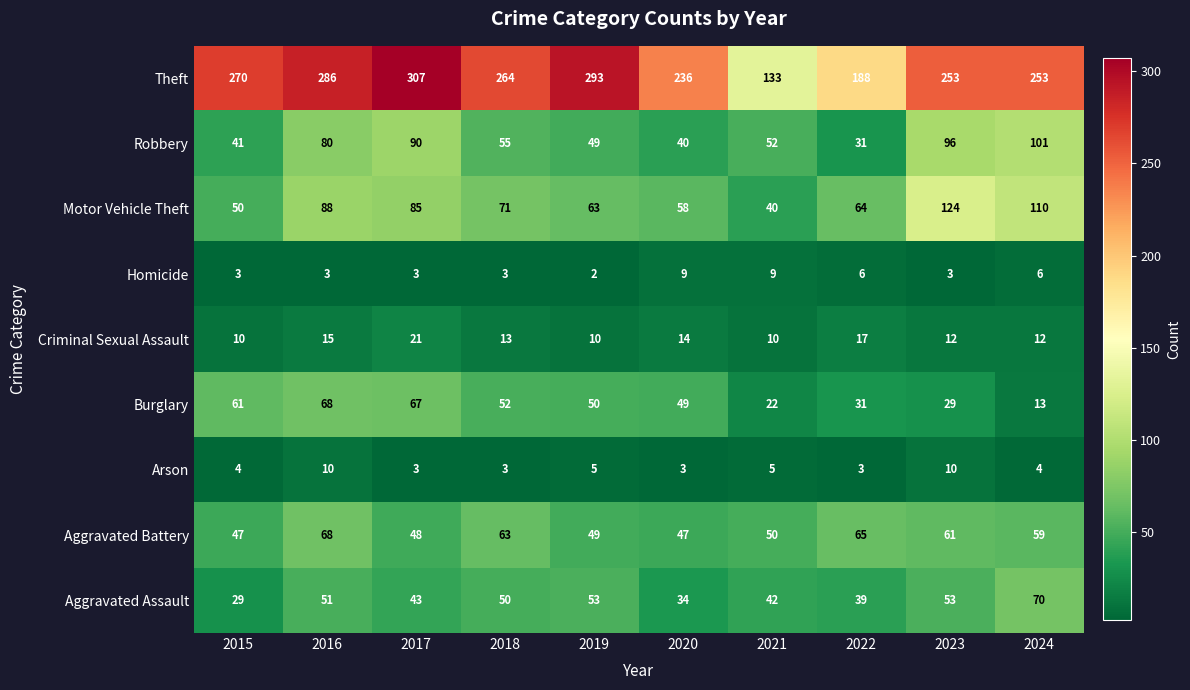

The Homicide series shows 3 at 2021. True or false?

False